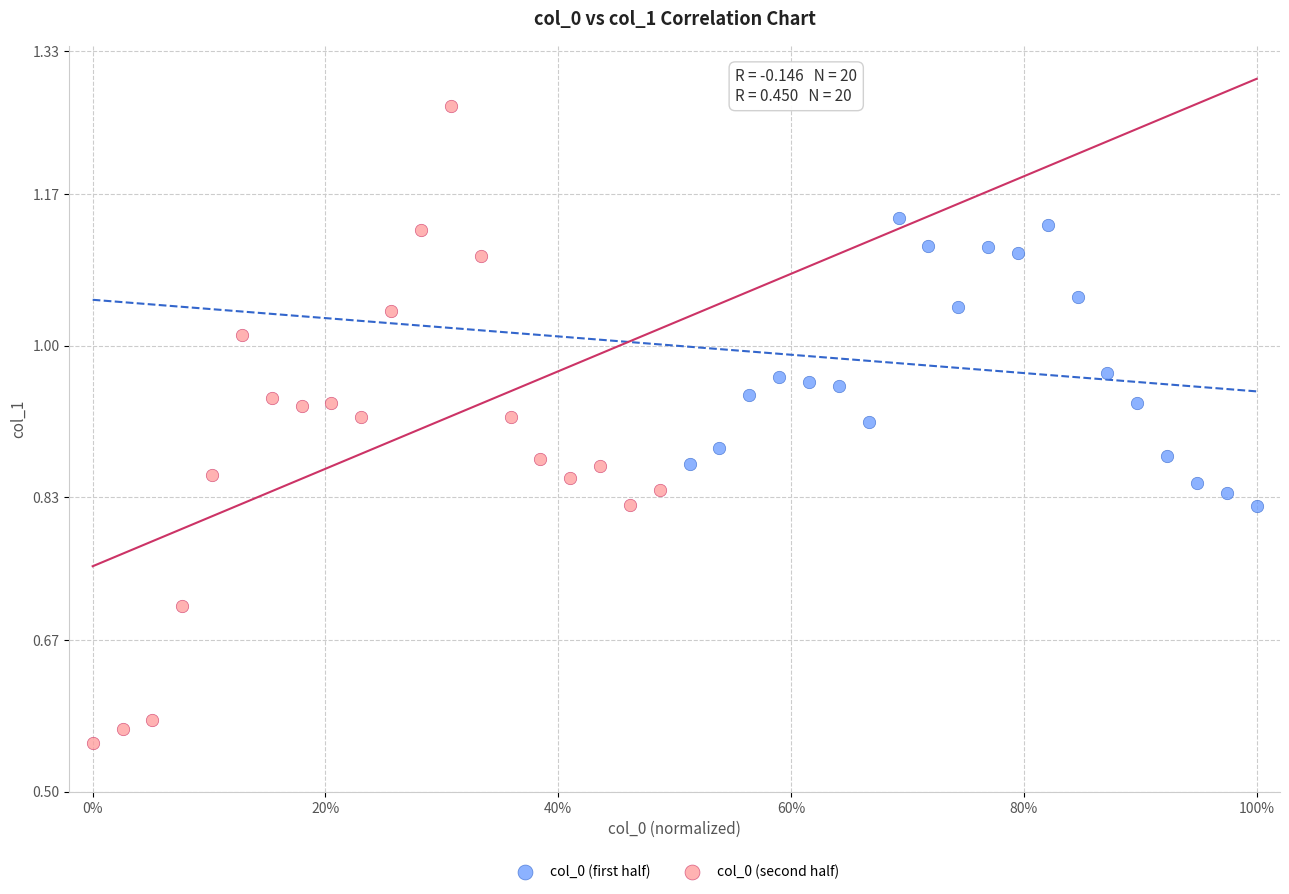

Which series reaches the minimum Y coordinate?

col_0 (second half)